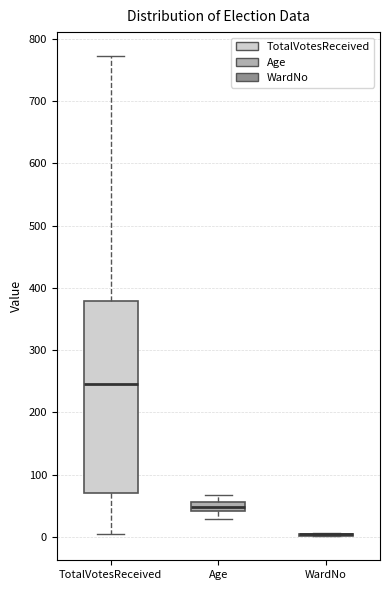

Where does the lower whisker of the box for TotalVotesReceived end on the y-axis? The values are not printed on the chart, so give them approximately, as read against the axis.

10